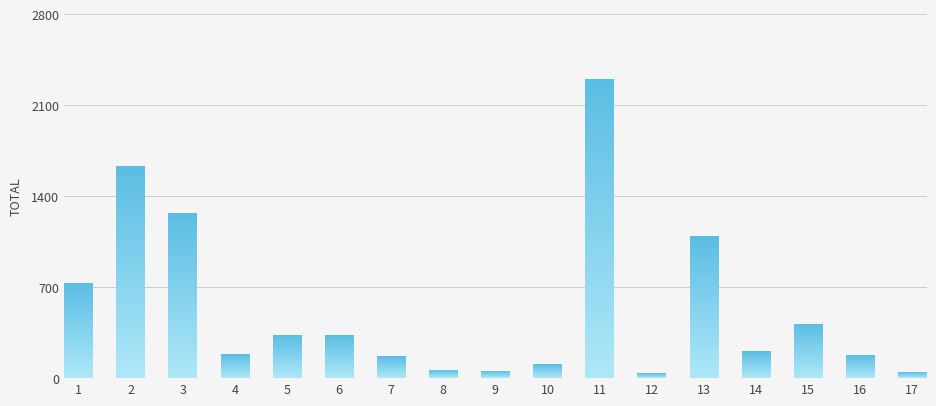

True or false: the data shows 175.3 at 16.

True